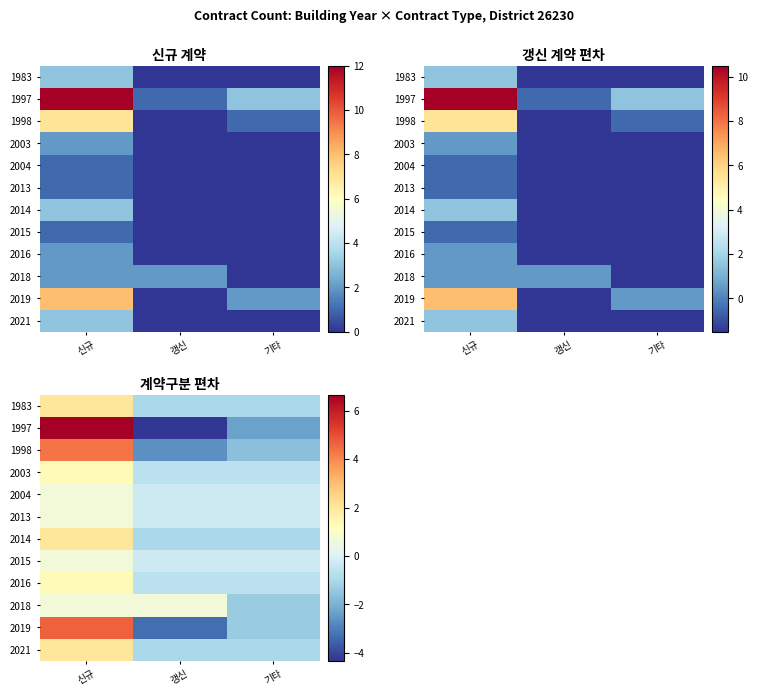

Which series has the largest range (max minus min)?

1997